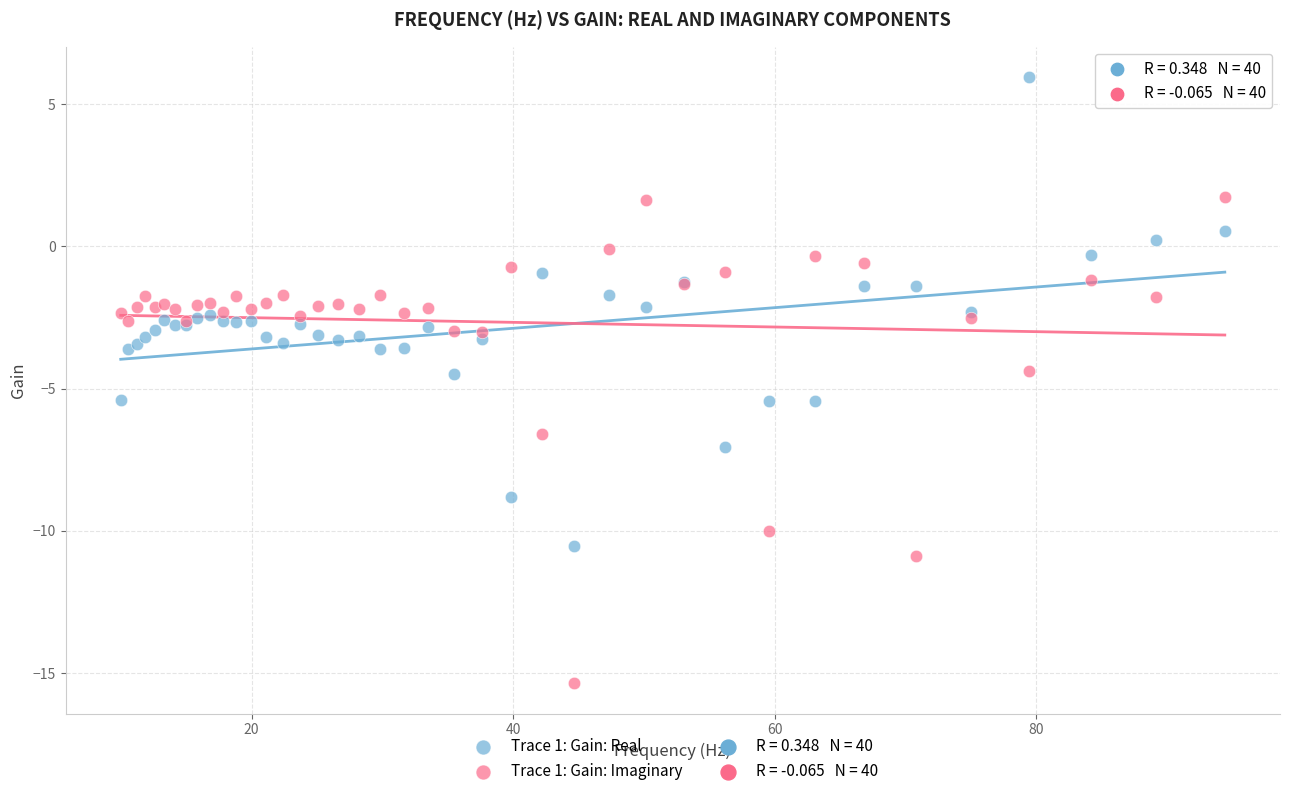

Which series reaches the minimum Y coordinate?

Trace 1: Gain: Imaginary